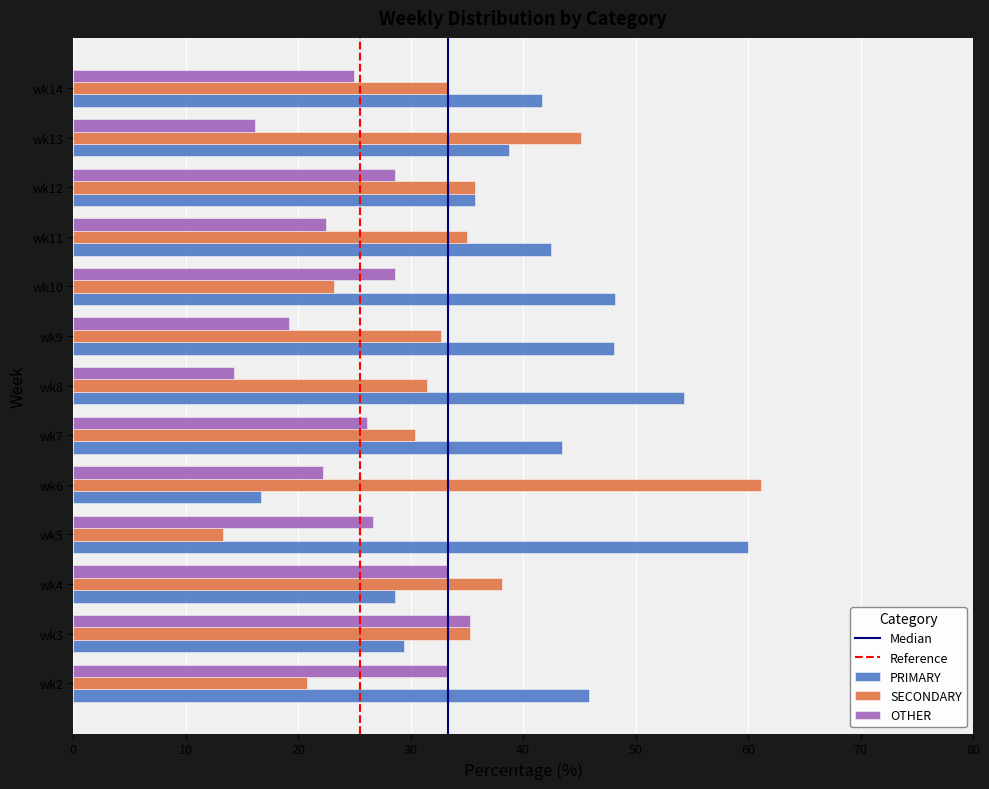

Which category has the highest value across all series?

wk6